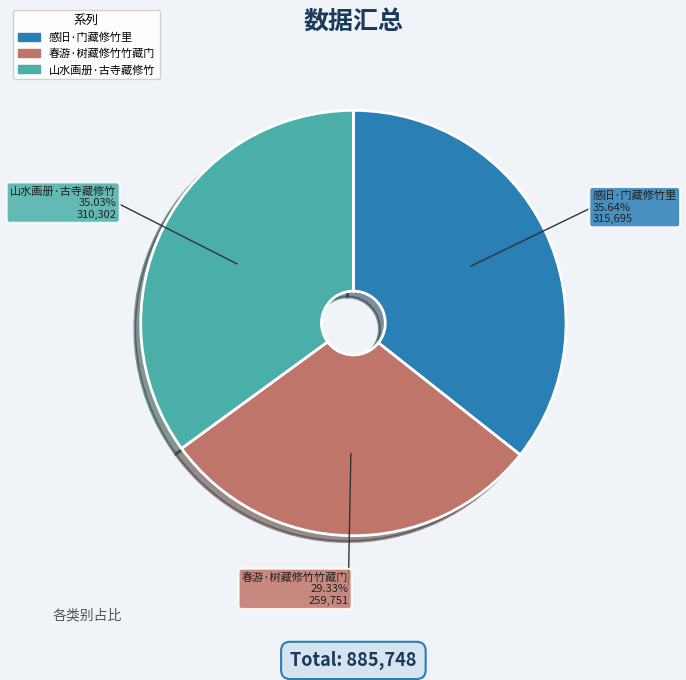

To the nearest percent, what is the difference between the largest and smallest slice percentages?

6%